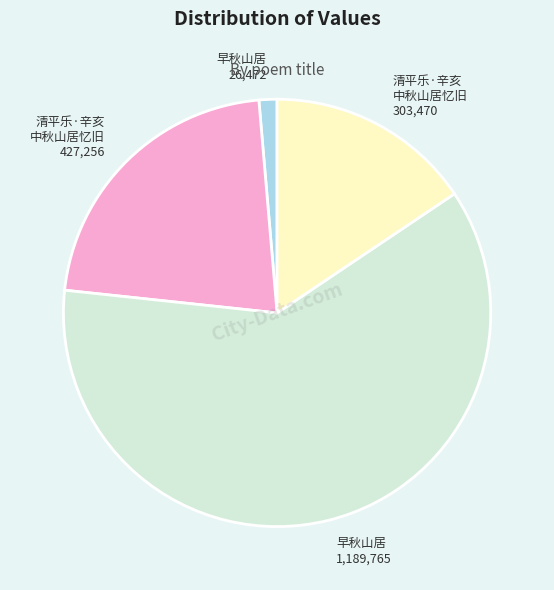

What is the smallest slice in the pie chart?

早秋山居 26,472